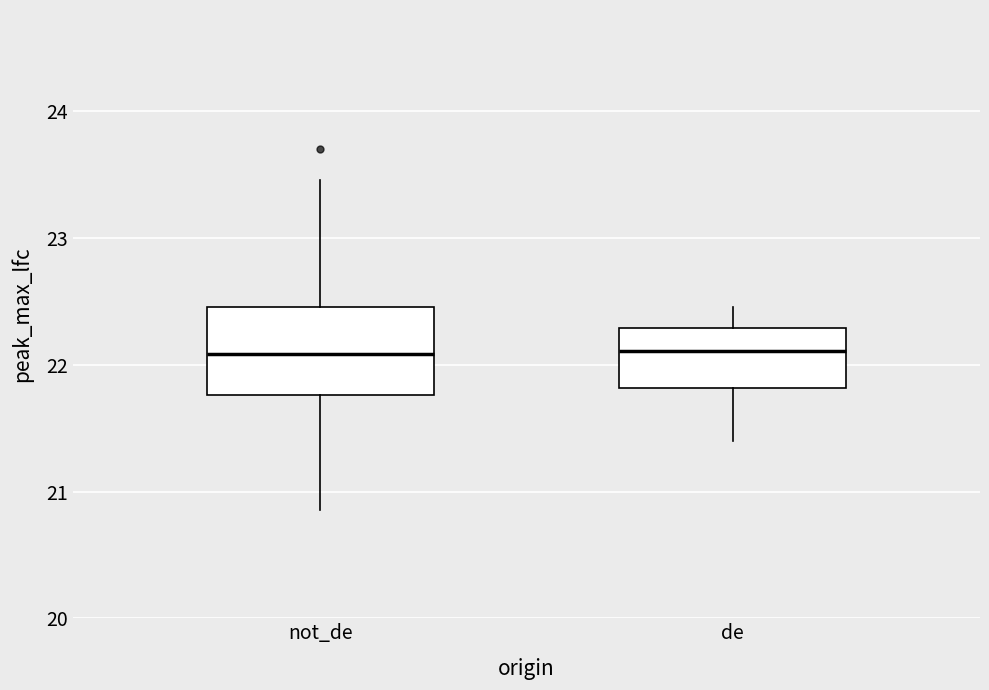

Reading left to right, transcribe this box plot: for each box, give where its median line is, the range the box spans, and where its two whiskers end, as read against the y-axis. The values are not printed on the chart, so give them approximately, as read against the axis.

not_de: median 22.1, box 21.8 to 22.5, whiskers 20.9 to 23.5
de: median 22.1, box 21.8 to 22.3, whiskers 21.4 to 22.5